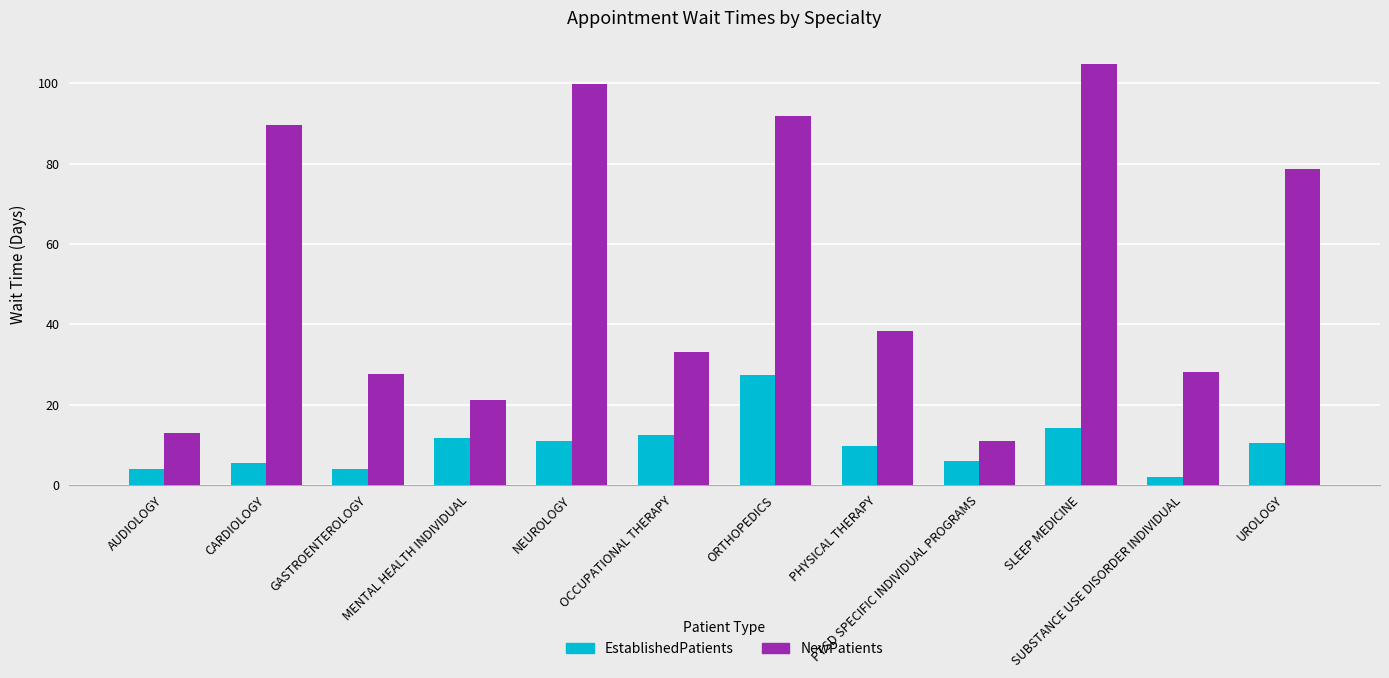

Is it true that NewPatients equals 21.5 at OCCUPATIONAL THERAPY?

False